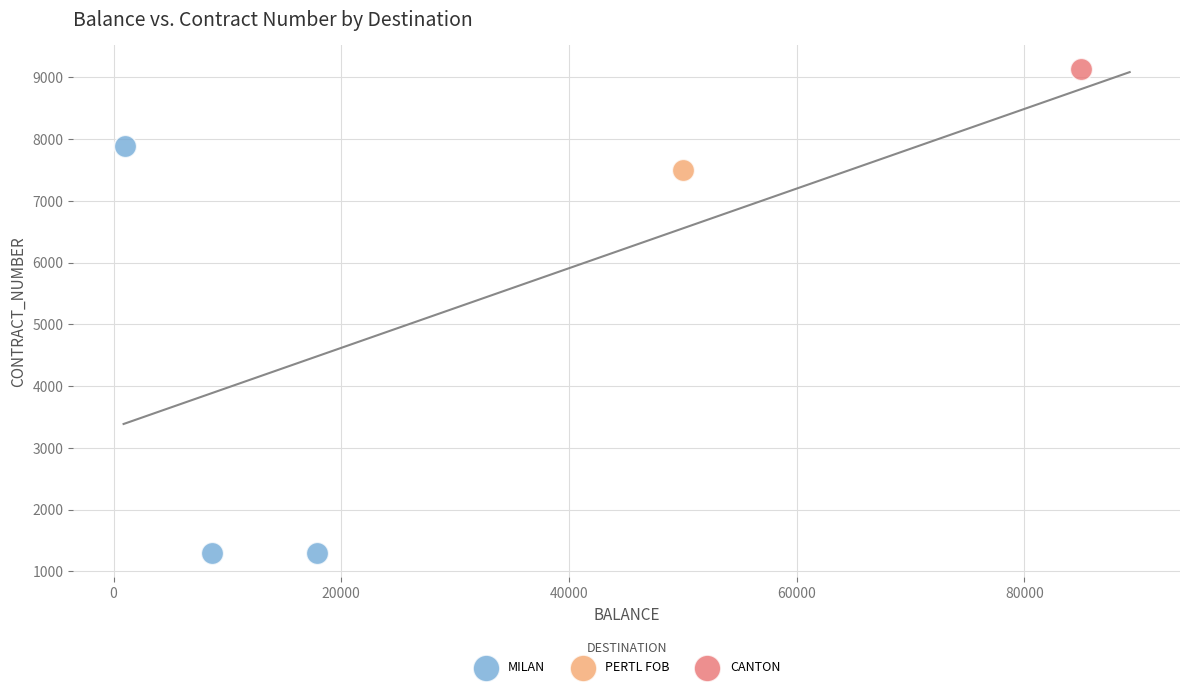

What are all the series names shown in the legend?

MILAN, PERTL FOB, CANTON